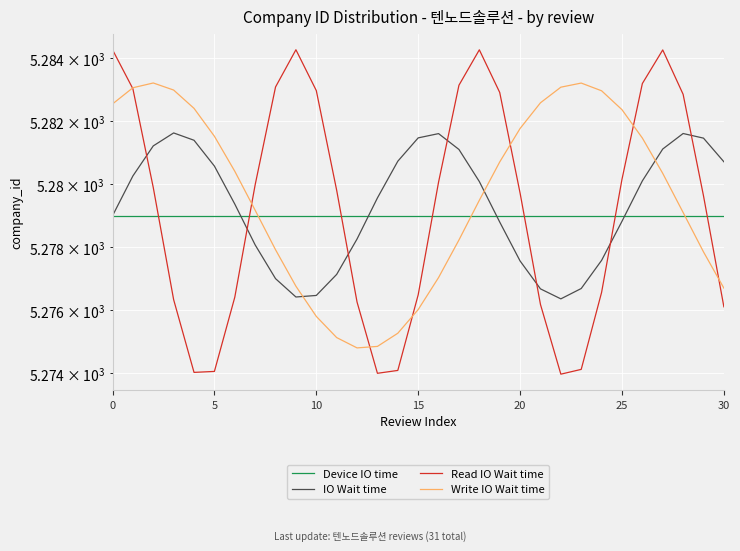

How many values in the Write IO Wait time series exceed 5280?

16